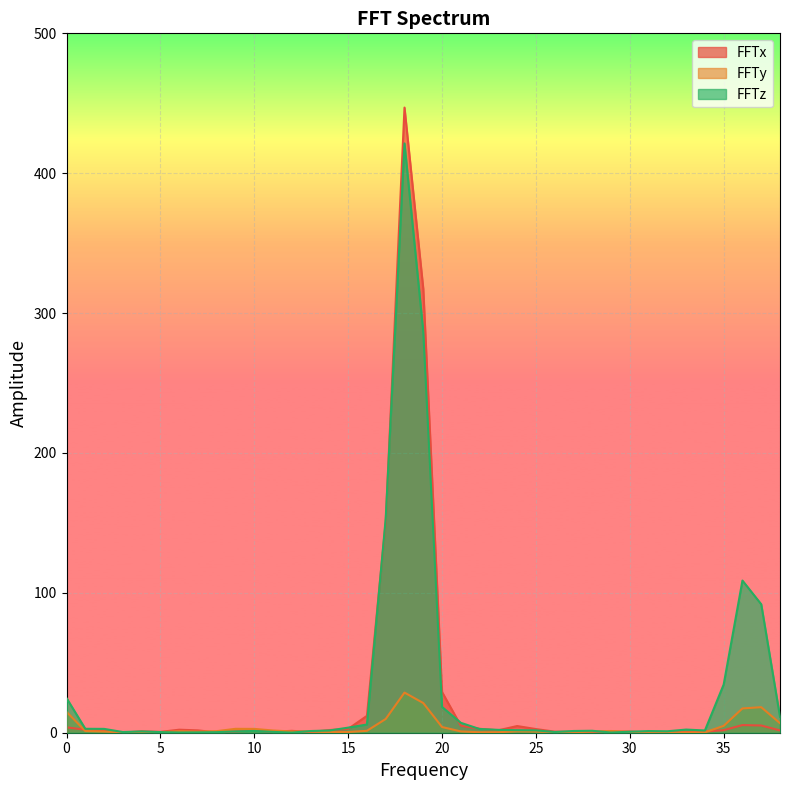

At 33, list the series in order from largest to smallest.

FFTz, FFTx, FFTy